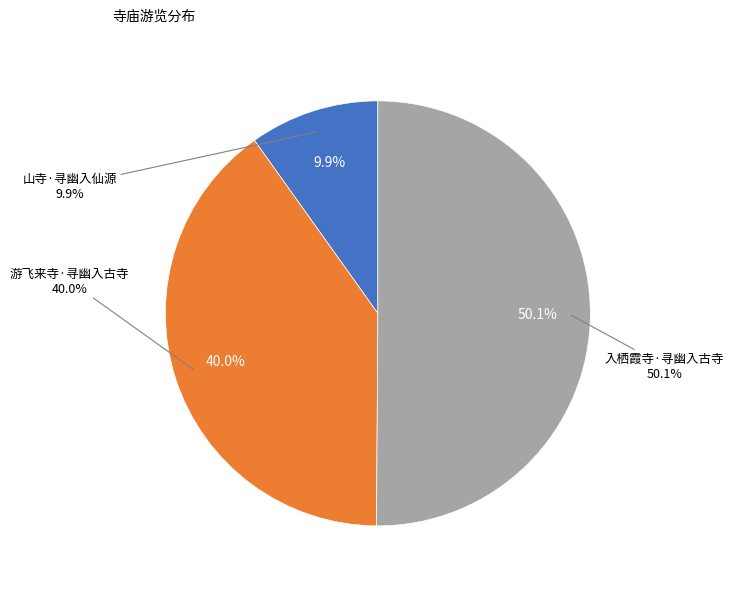

Which slice is the smallest?

山寺·寻幽入仙源